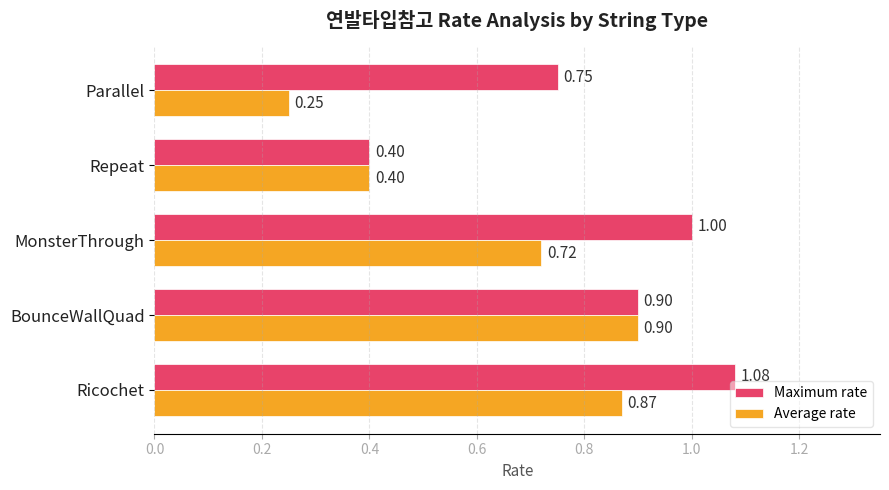

Where is Maximum rate nearest to the value 0?

Repeat